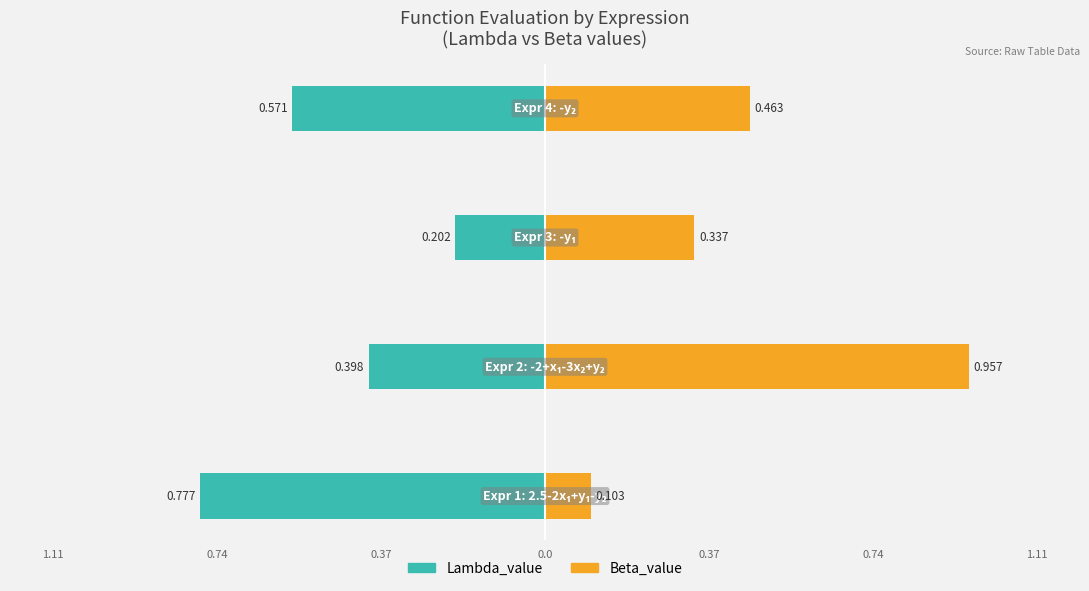

What is the greatest value displayed?

1.0